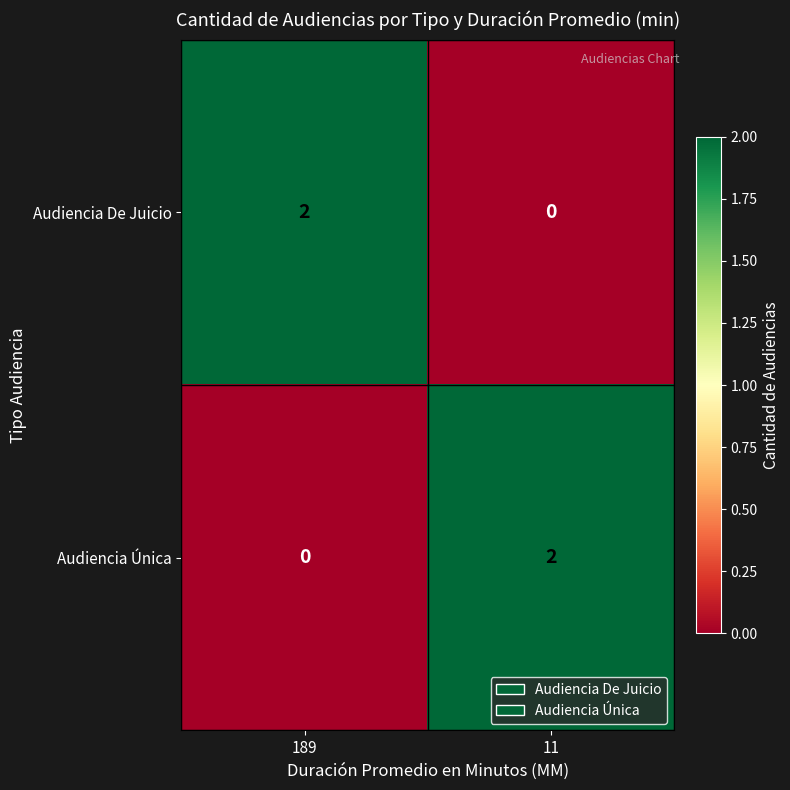

List the labels in order of Audiencia Única value, largest first.

11, 189